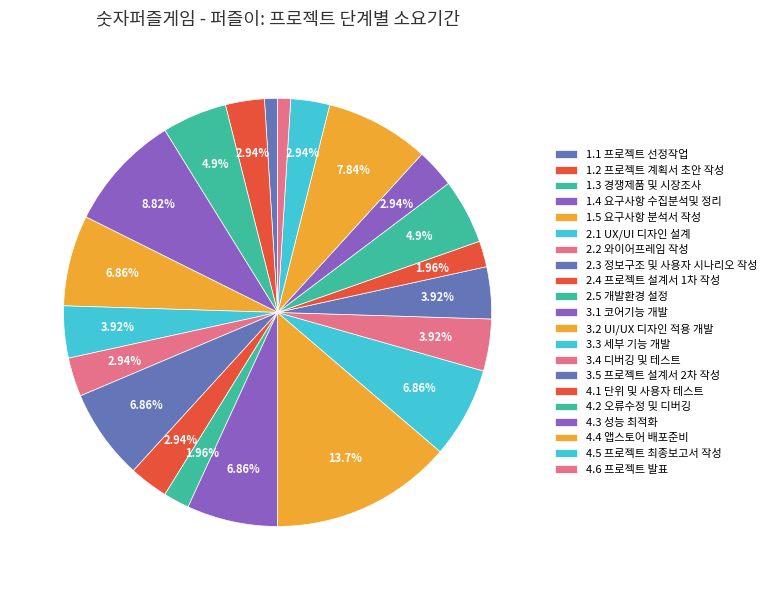

How many segments does this pie chart have?

21